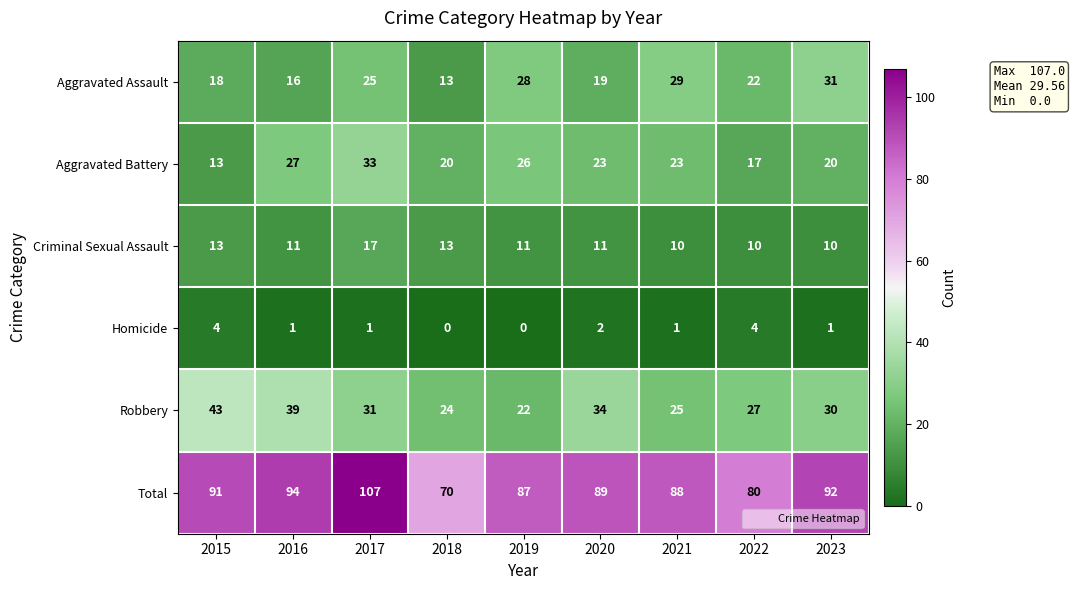

Is it true that Total equals 123 at 2015?

False